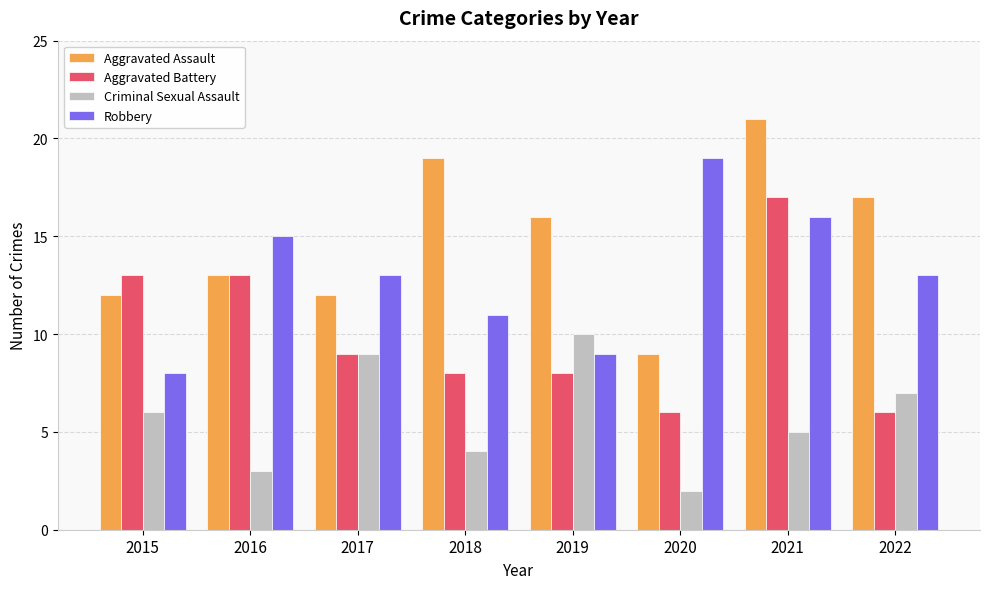

What is the average value of the Robbery series?

13